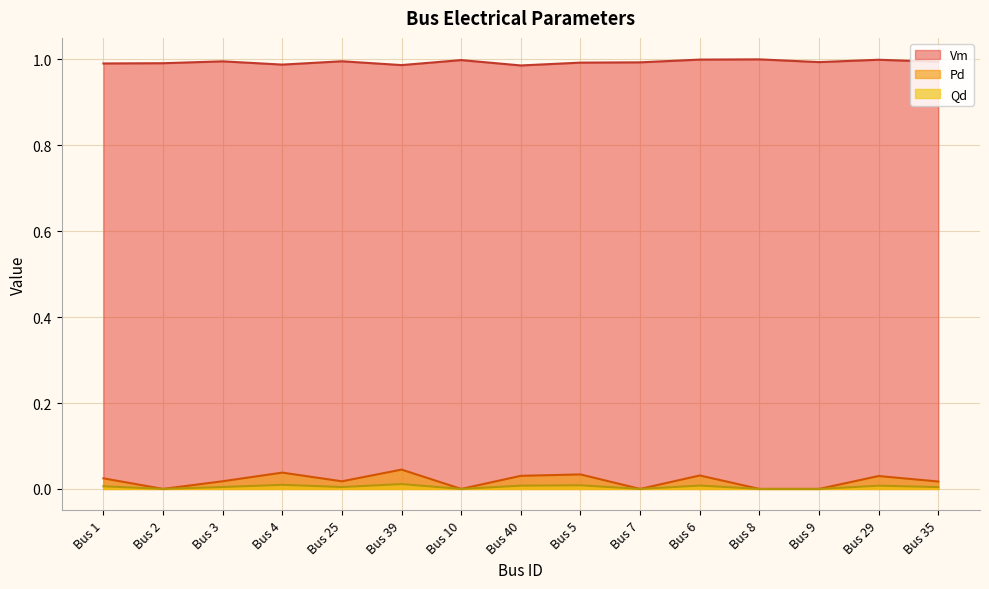

Reading left to right, list all the values displayed in this chart.

Vm: Bus 1=1.0	Bus 2=1.0	Bus 3=1.0	Bus 4=1.0	Bus 25=1.0	Bus 39=1.0	Bus 10=1.0	Bus 40=1.0	Bus 5=1.0	Bus 7=1.0	Bus 6=1.0	Bus 8=1.0	Bus 9=1.0	Bus 29=1.0	Bus 35=1.0
Pd: Bus 1=0.0	Bus 2=0.0	Bus 3=0.0	Bus 4=0.0	Bus 25=0.0	Bus 39=0.0	Bus 10=0.0	Bus 40=0.0	Bus 5=0.0	Bus 7=0.0	Bus 6=0.0	Bus 8=0.0	Bus 9=0.0	Bus 29=0.0	Bus 35=0.0
Qd: Bus 1=0.0	Bus 2=0.0	Bus 3=0.0	Bus 4=0.0	Bus 25=0.0	Bus 39=0.0	Bus 10=0.0	Bus 40=0.0	Bus 5=0.0	Bus 7=0.0	Bus 6=0.0	Bus 8=0.0	Bus 9=0.0	Bus 29=0.0	Bus 35=0.0